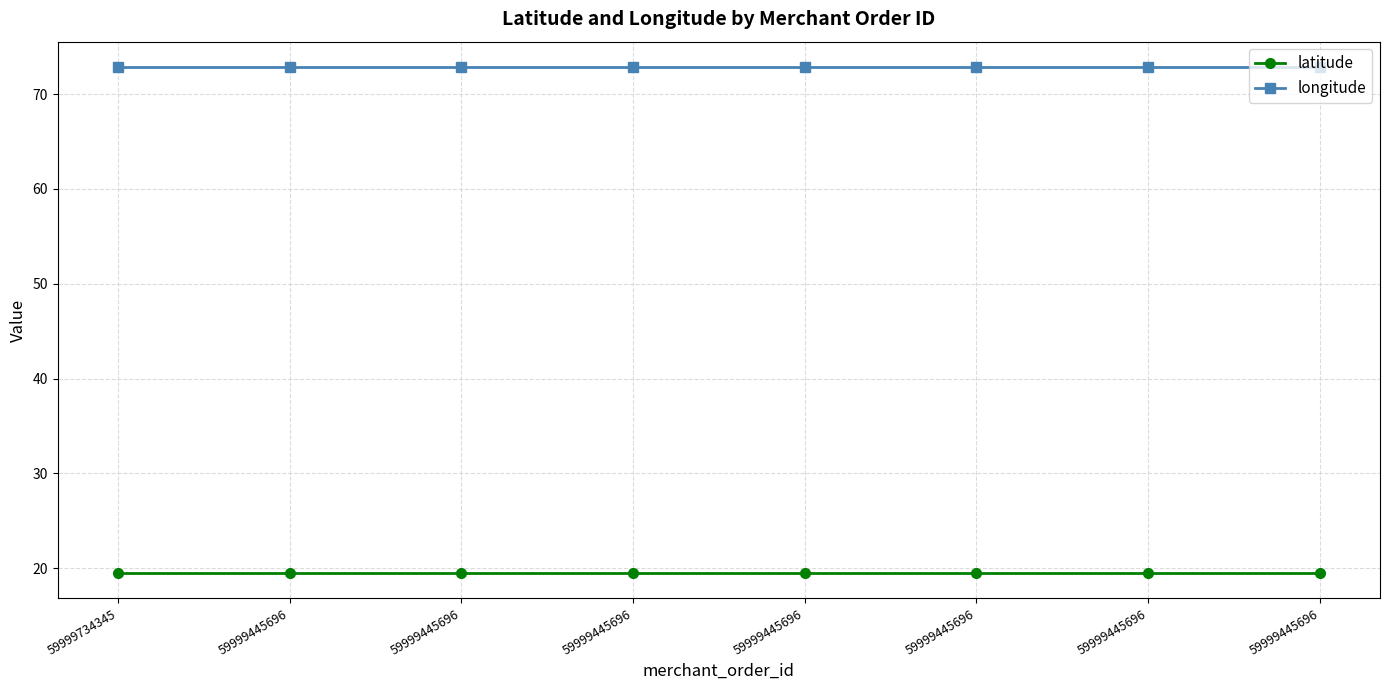

At which label does longitude reach its minimum?

59999734345